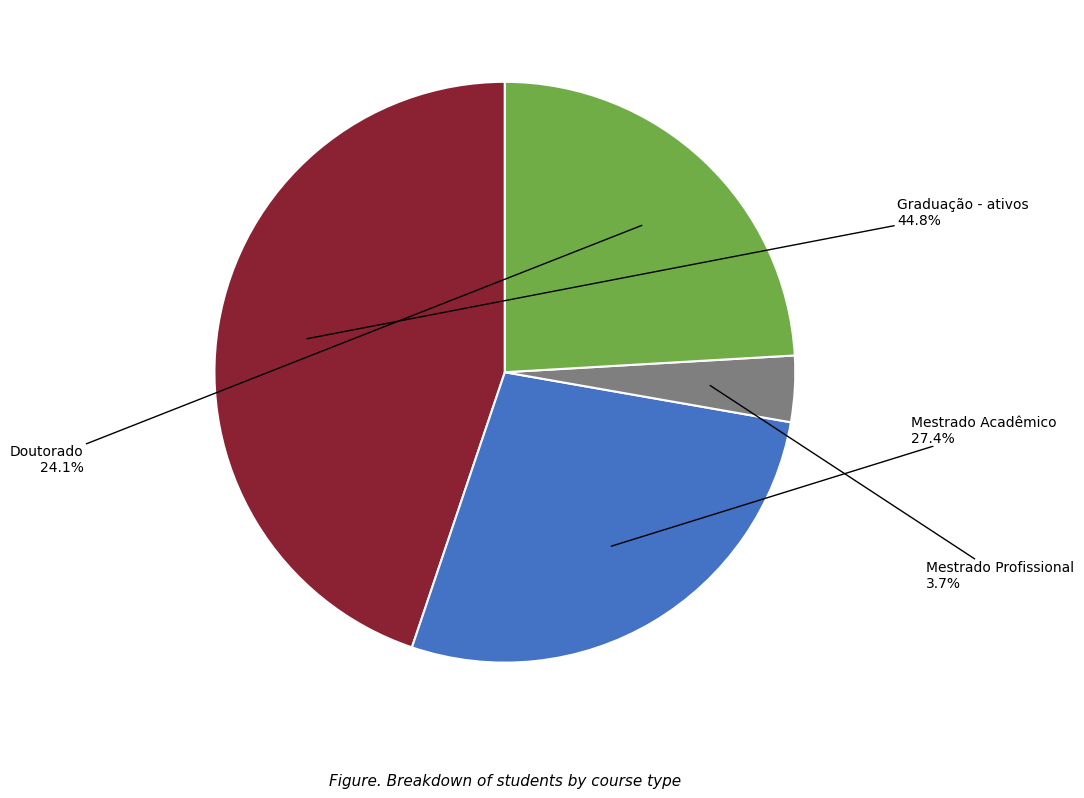

What is the ratio of the value at Mestrado Profissional to the value at Doutorado?

0.2